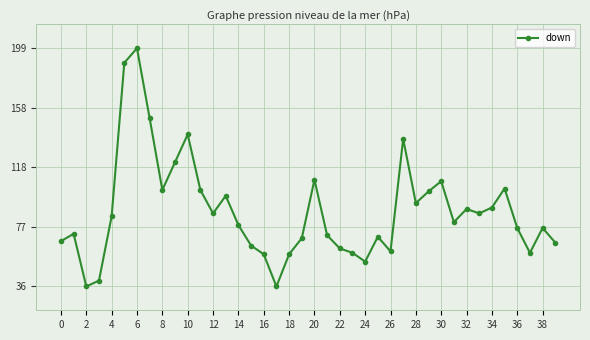

How many interior local valleys (lower than both neighbors) does the data have?

10